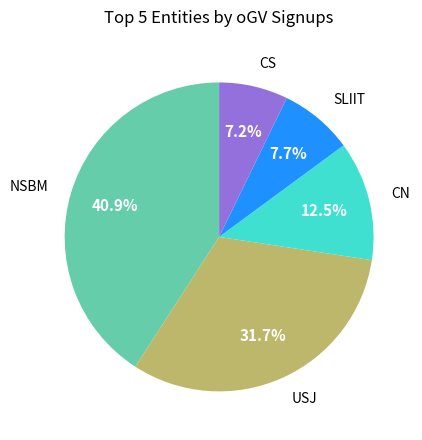

Is there any slice that represents more than half of the pie?

No